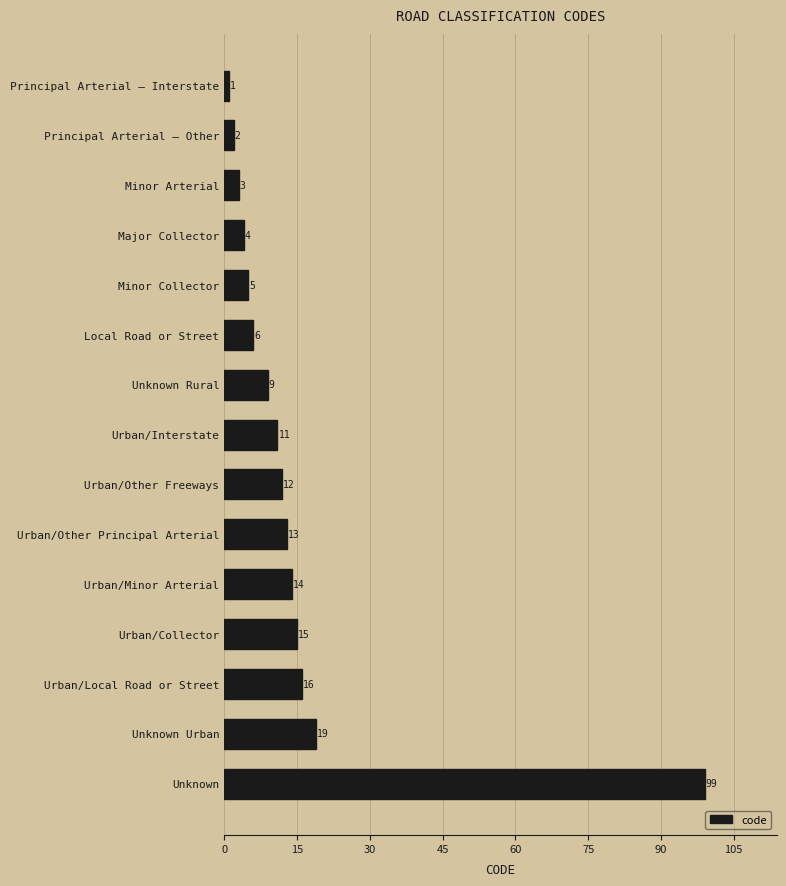

Rank the categories by value from lowest to highest.

Principal Arterial – Interstate, Principal Arterial – Other, Minor Arterial, Major Collector, Minor Collector, Local Road or Street, Unknown Rural, Urban/Interstate, Urban/Other Freeways, Urban/Other Principal Arterial, Urban/Minor Arterial, Urban/Collector, Urban/Local Road or Street, Unknown Urban, Unknown